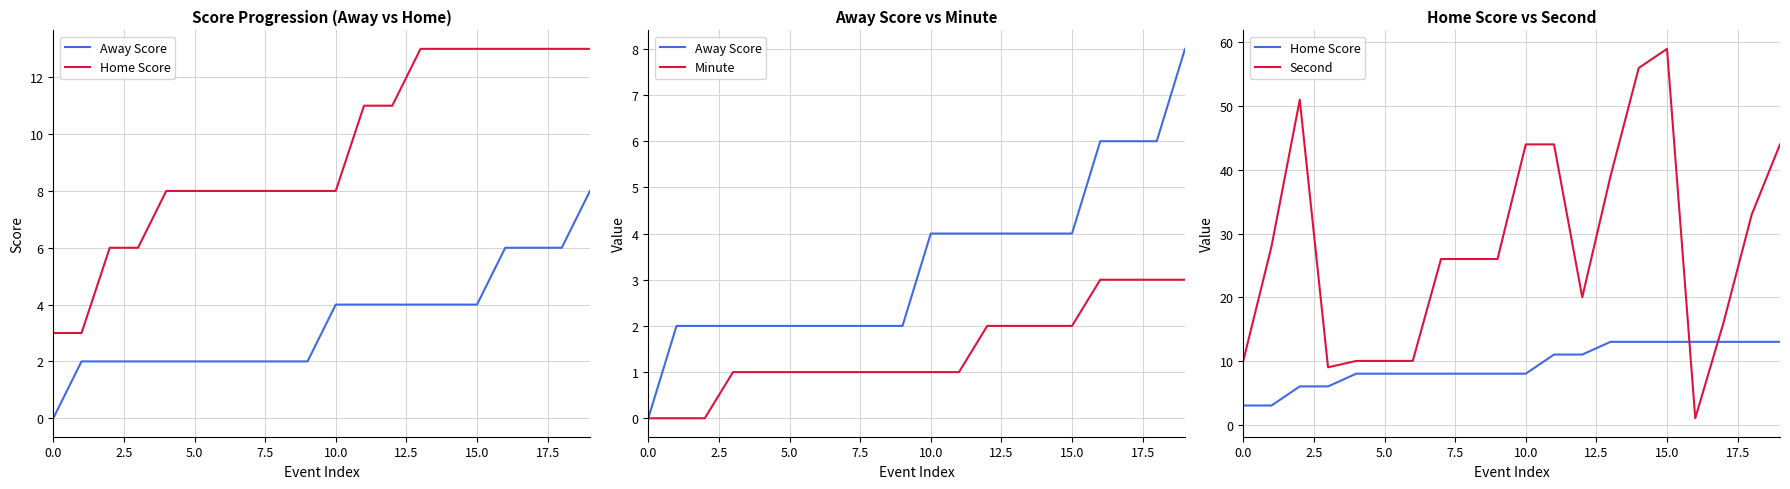

In Second, how many points are higher than both neighbors (excluding endpoints)?

2